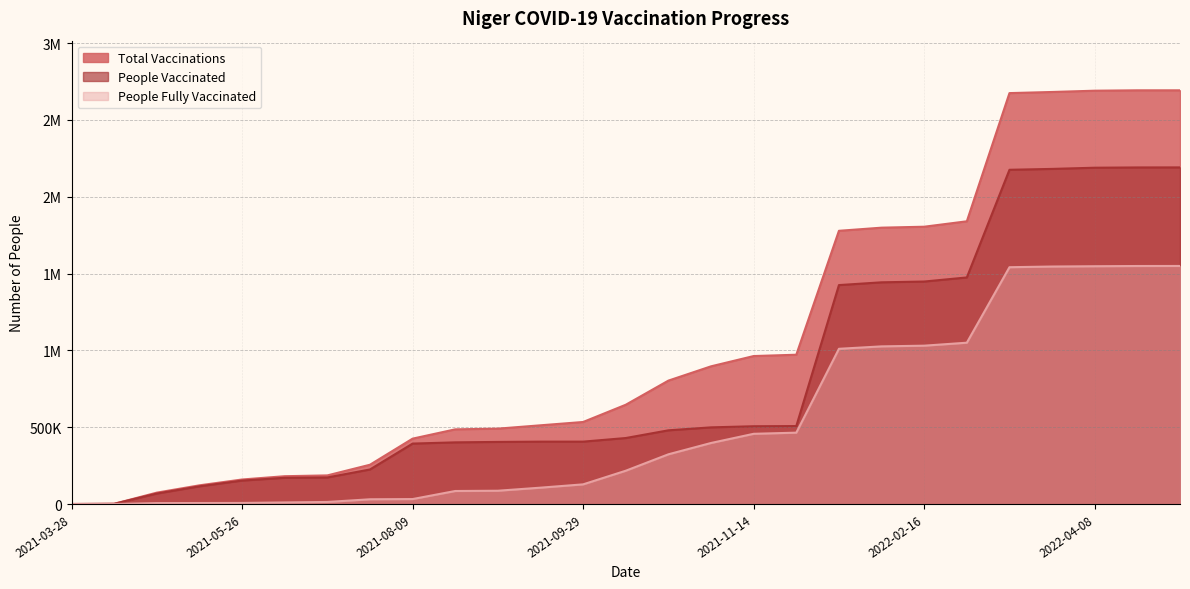

The value of people_vaccinated at 2021-04-17 is 773. True or false?

False